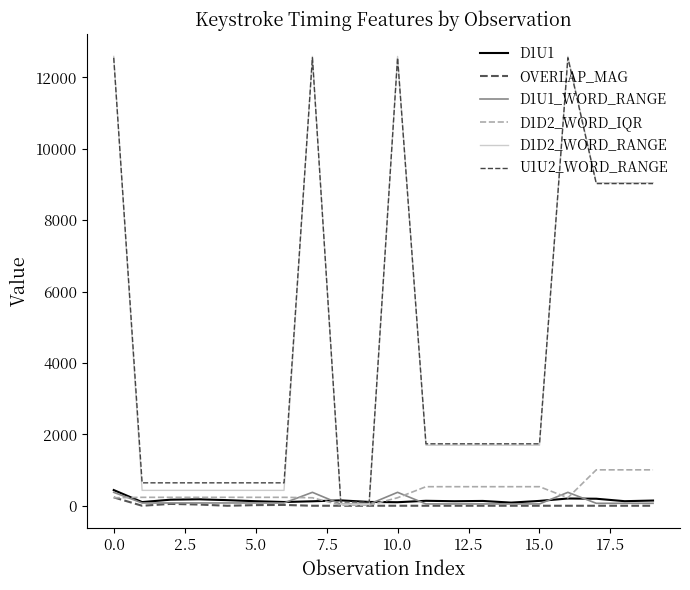

How many lines are shown in the chart?

6